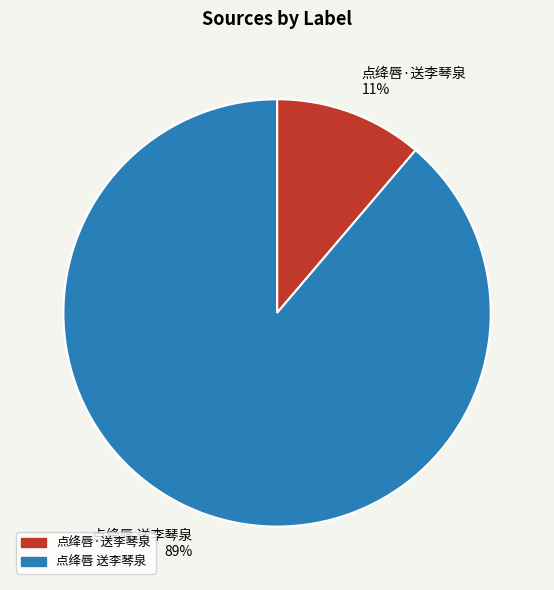

Does 点绛唇·送李琴泉 account for over 50% of the chart?

No